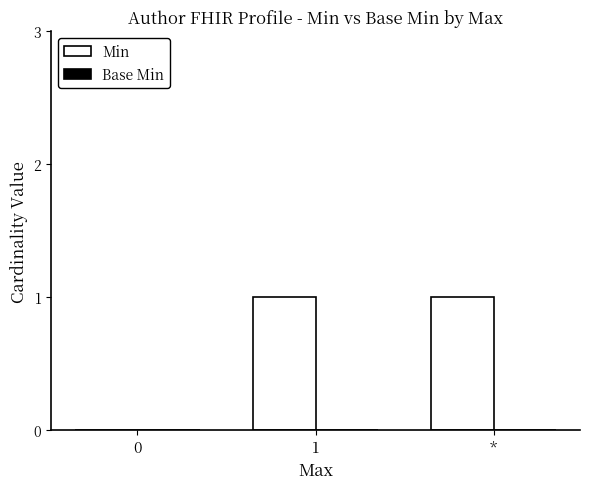

Reading left to right, extract all data points from this chart.

0=0	1=1	*=1